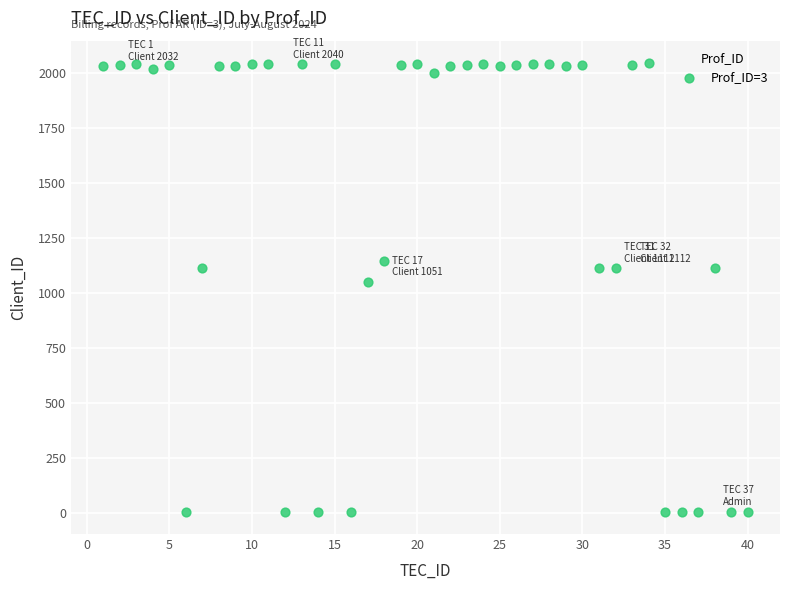

What Y value in the scatter plot is closest to 1025?

1051